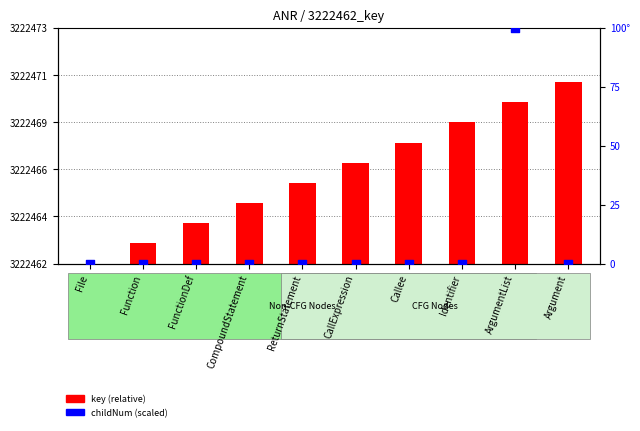

Which series contains the highest Y value?

childNum (scaled)